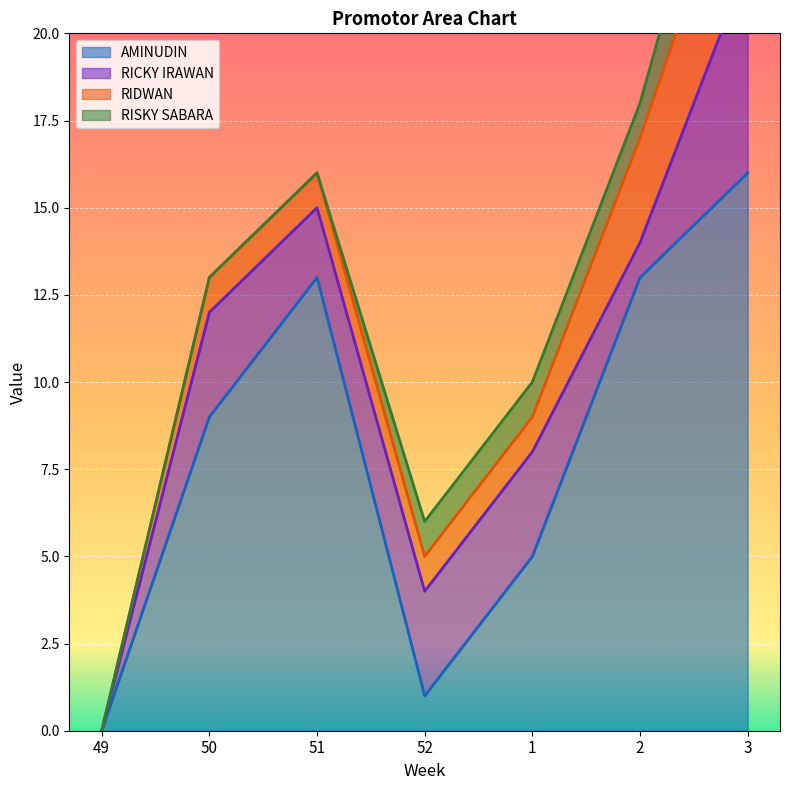

The value of RIDWAN at 3 is 4. True or false?

True